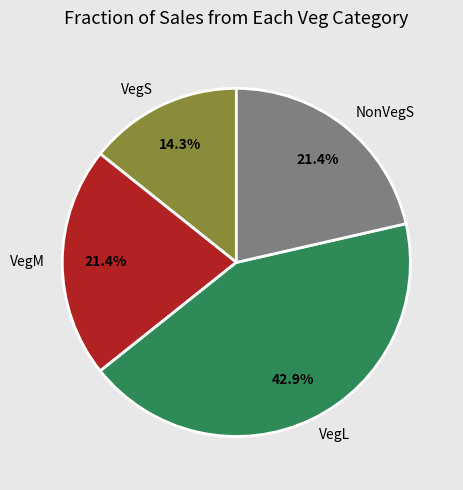

To the nearest percent, what is the difference between the largest and smallest slice percentages?

29%